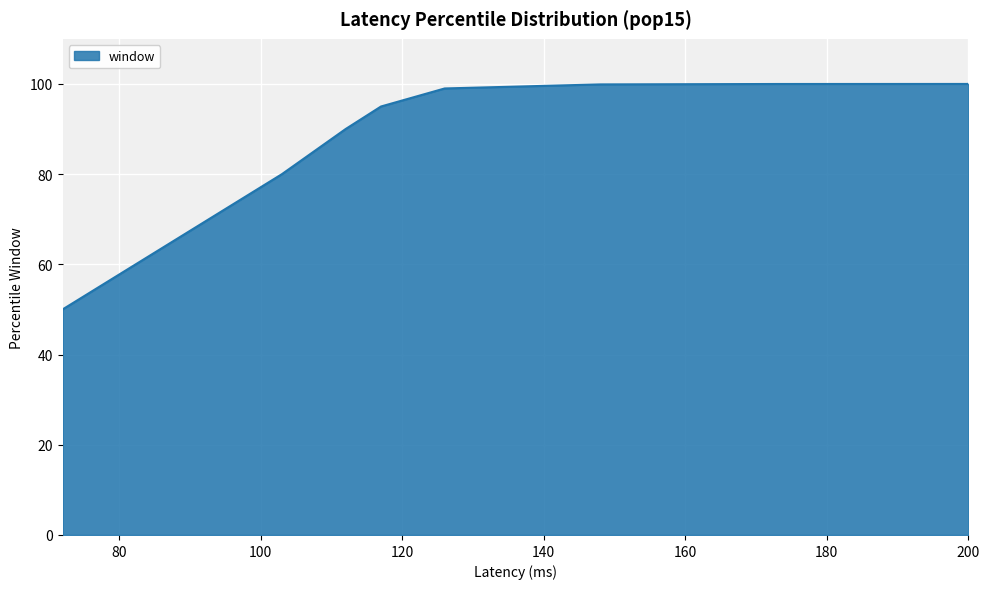

How many data points are less than 99?

4